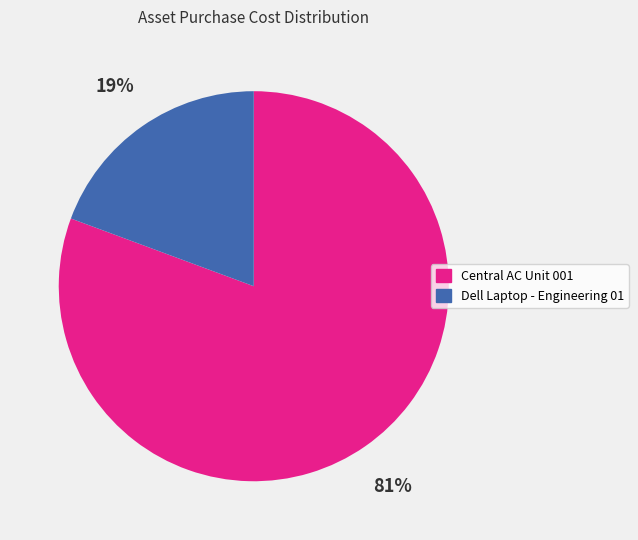

To the nearest percent, what is the average slice percentage?

50%